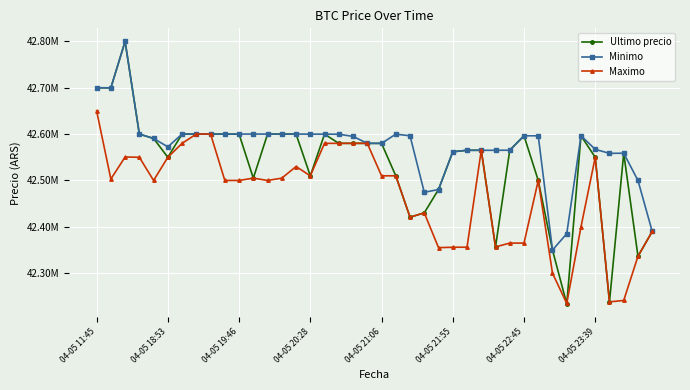

Does the chart have visible grid lines?

Yes